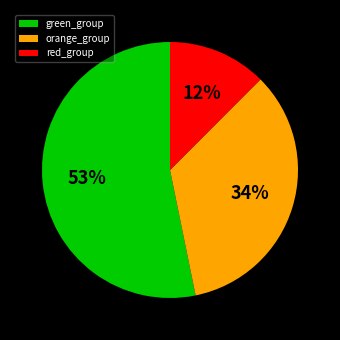

Is the sum of red_group and orange_group greater than half?

No